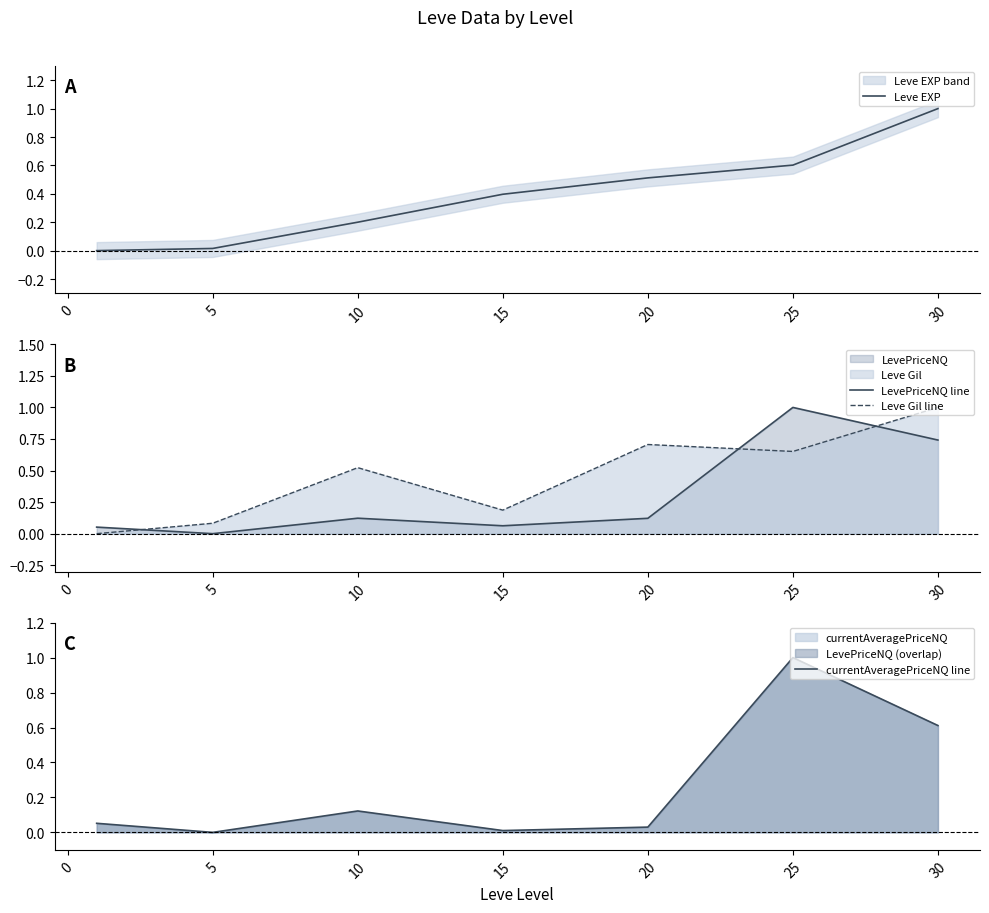

Does the chart display data point markers on the line(s)?

No